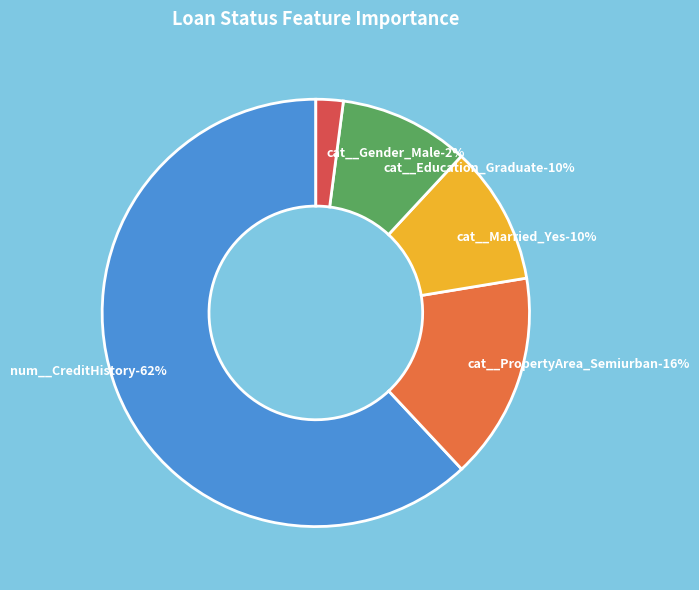

What percentage is the cat__Married_Yes slice, to the nearest percent?

10%